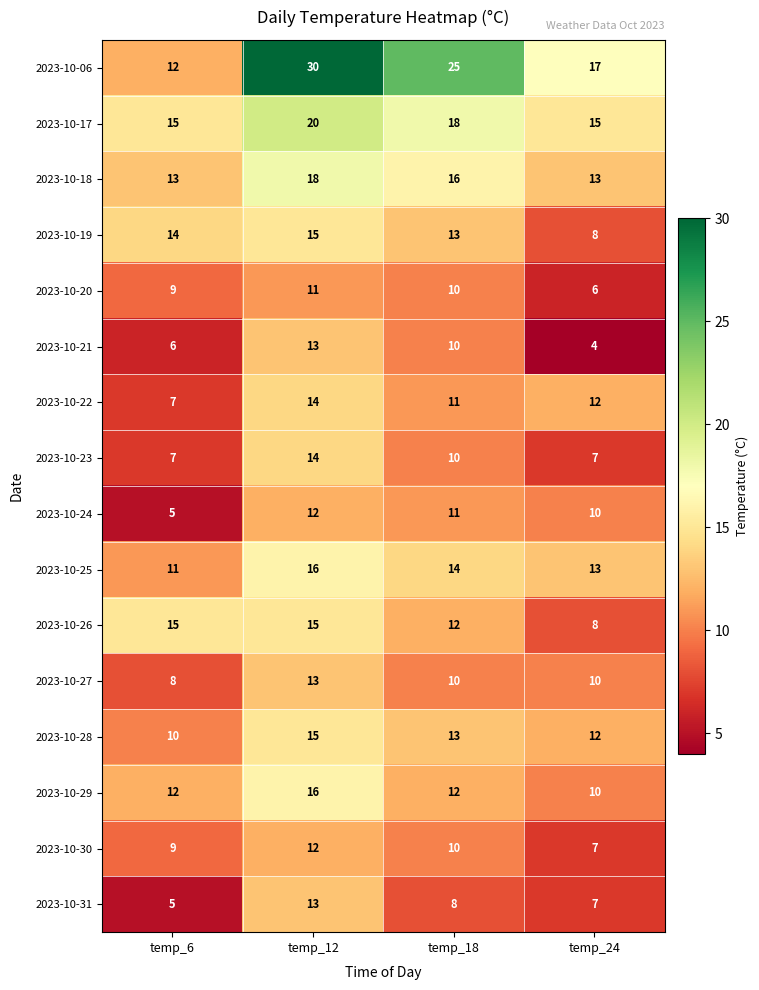

What is the average value of the 2023-10-31 series?

8